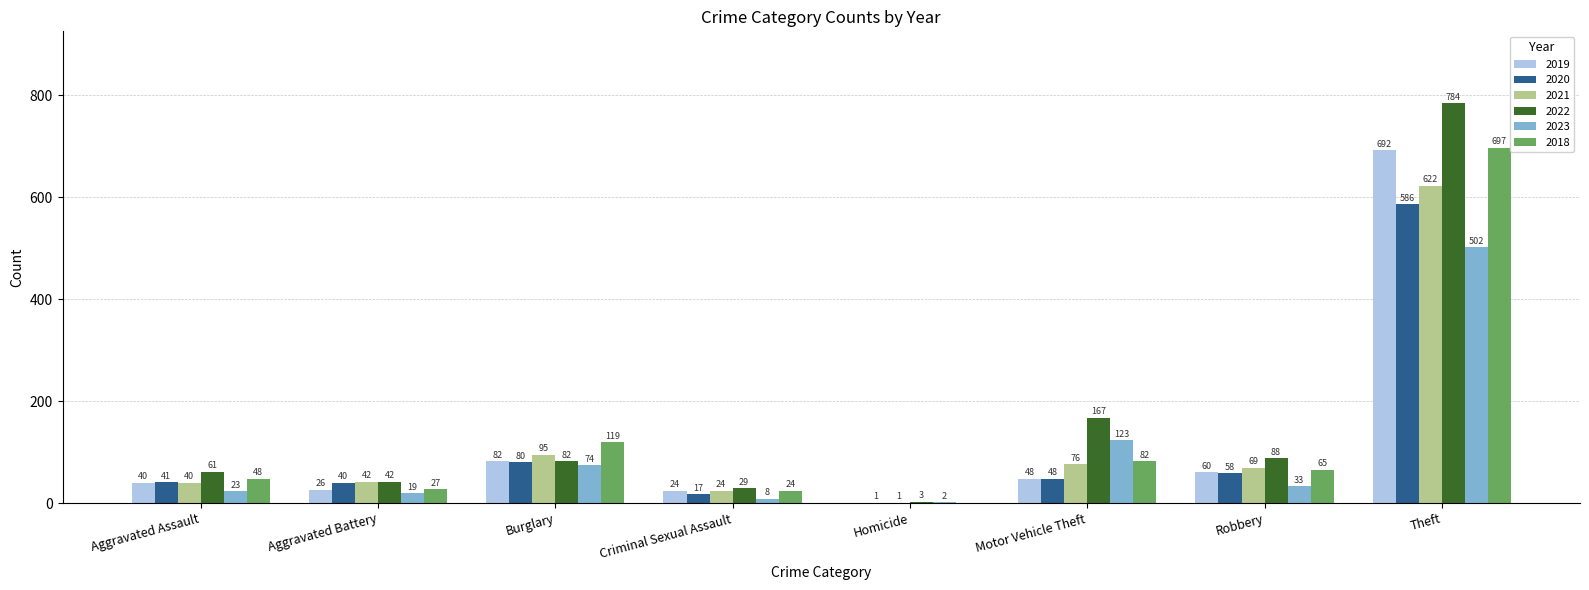

What is the spread (max minus min) of values at Homicide?

3